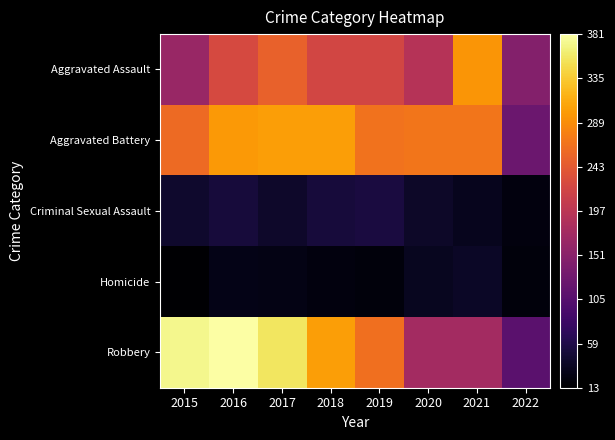

Which category has the highest value across all series?

2016